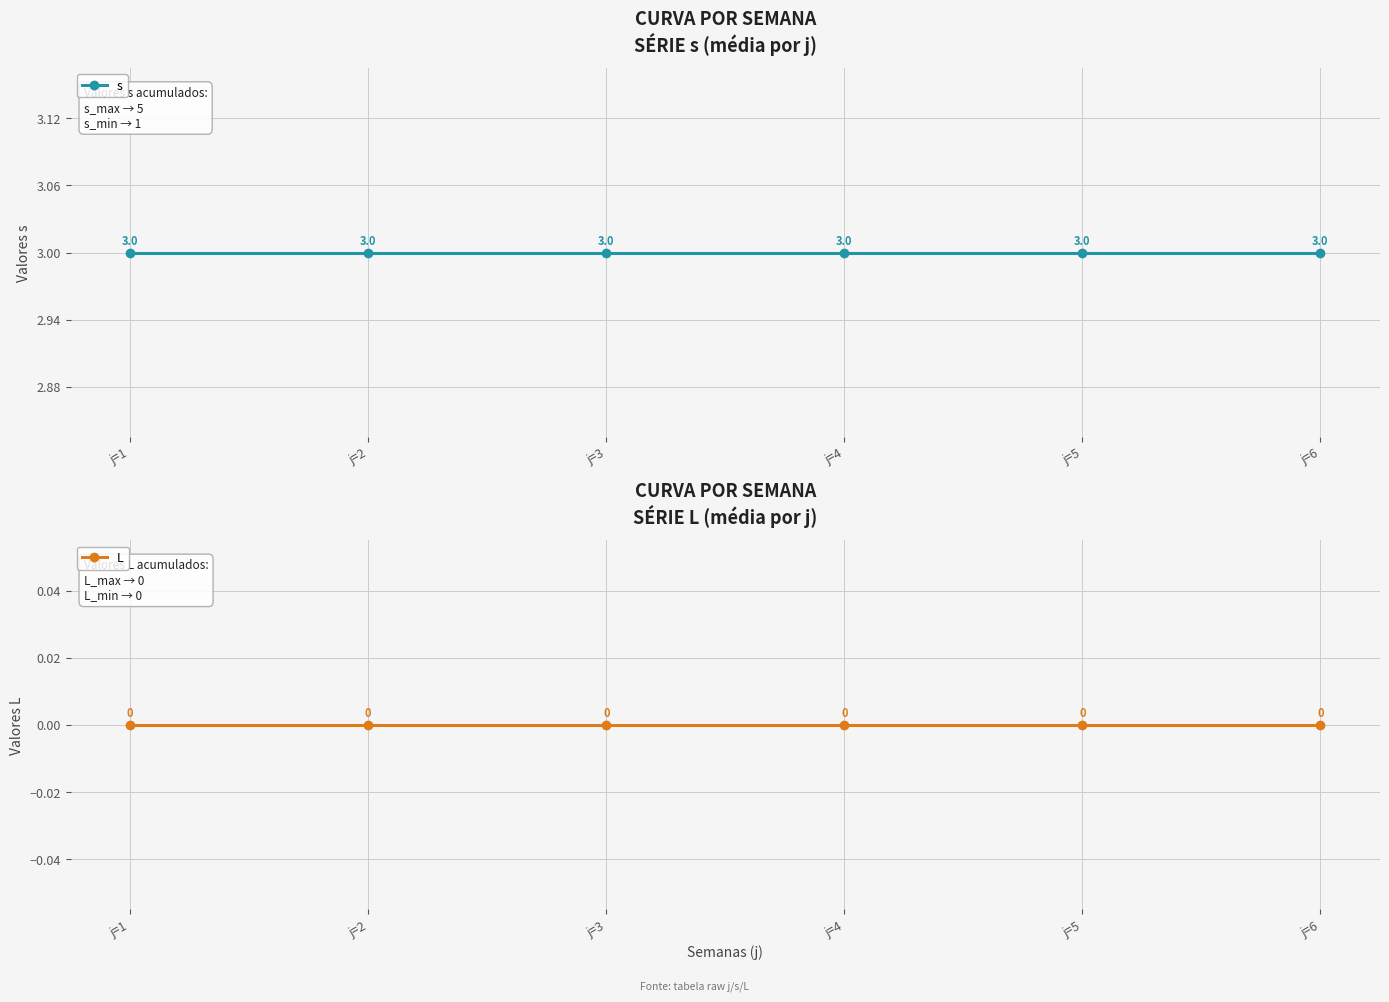

Rank the series at j=1 from lowest to highest value.

L, s